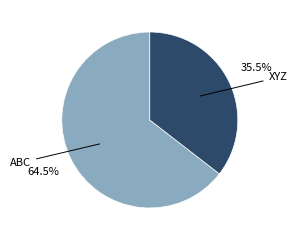

To the nearest percent, what is the average slice percentage?

50%